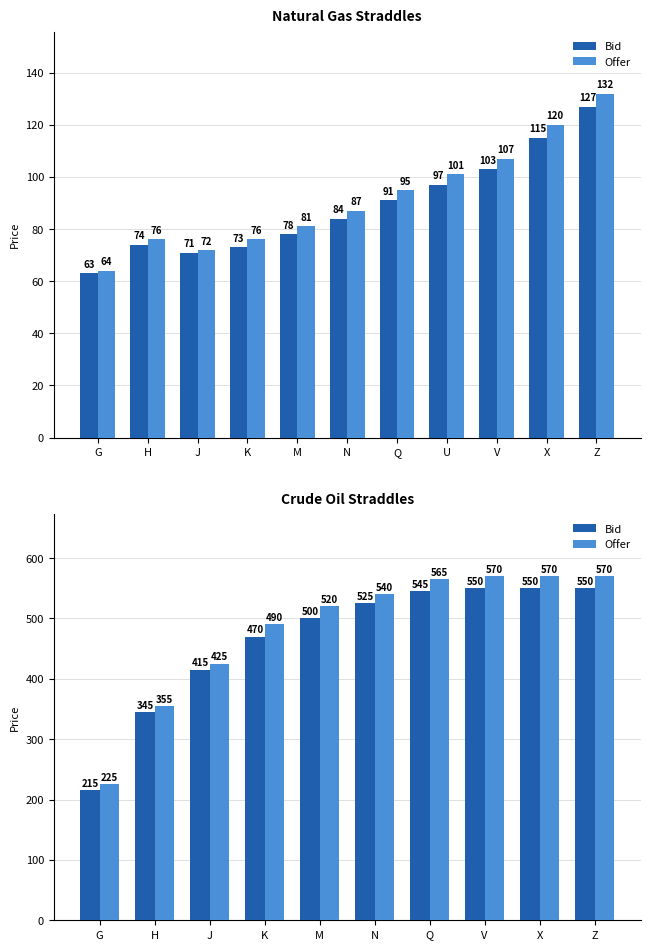

Where does the Offer series first go above 540?

Q